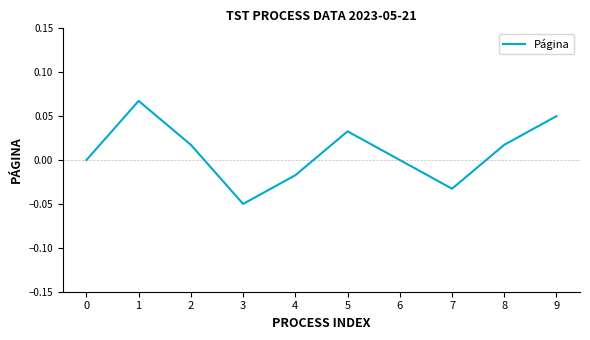

The chart shows a value of 0.1 at 0. True or false?

False